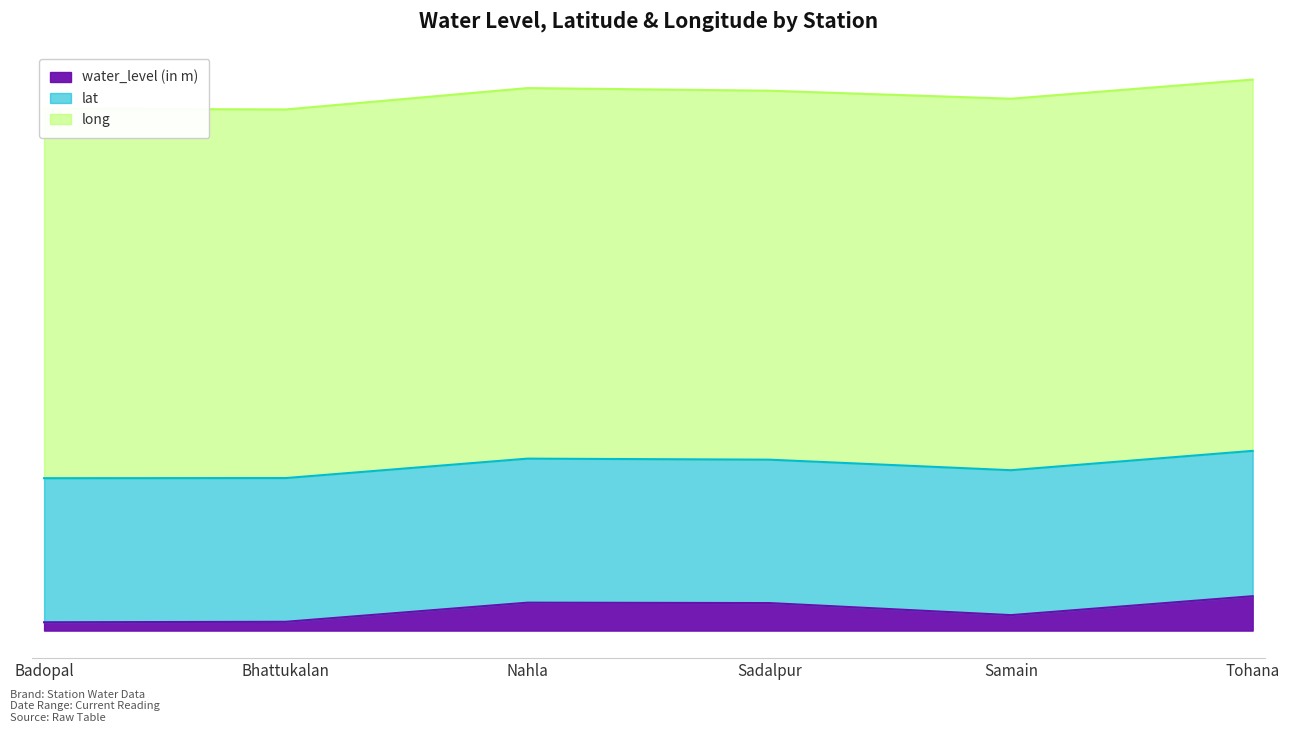

What is the difference between the highest and lowest values at Samain?

72.8